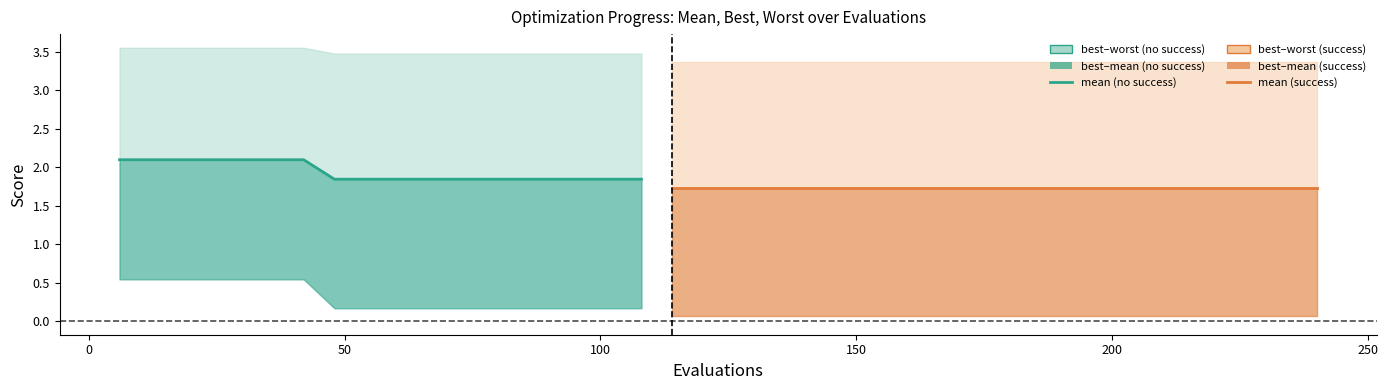

What is the sum of the mean values at 156 and 150?

3.5